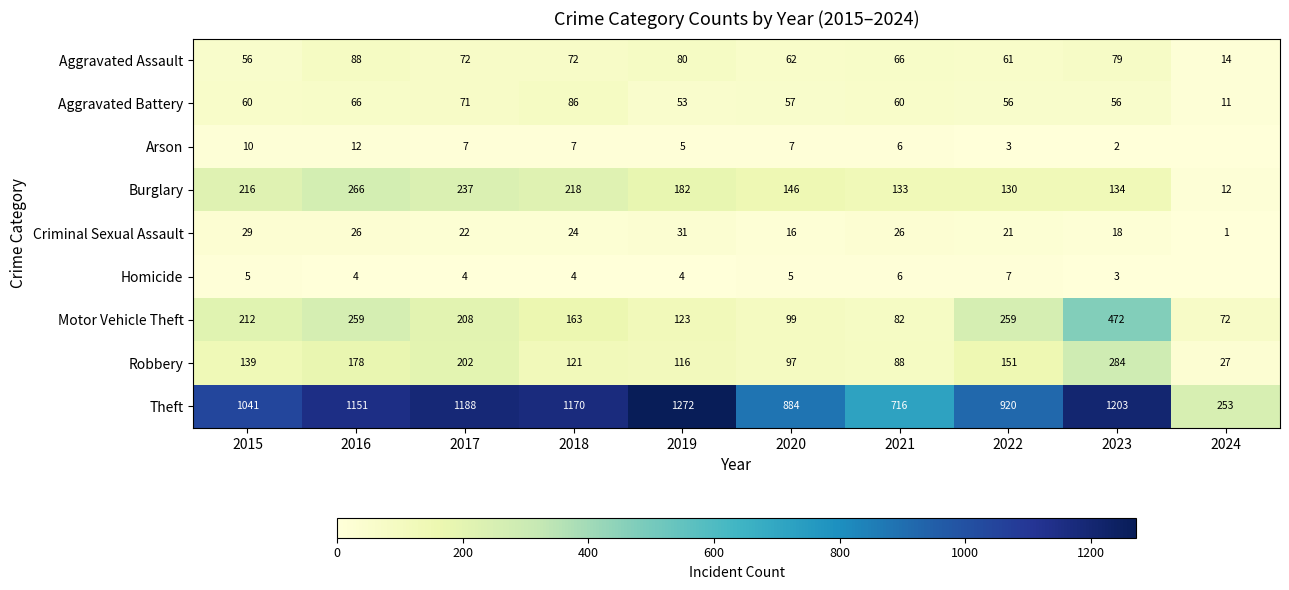

Between 2021 and 2022, which series saw the biggest shift?

Theft